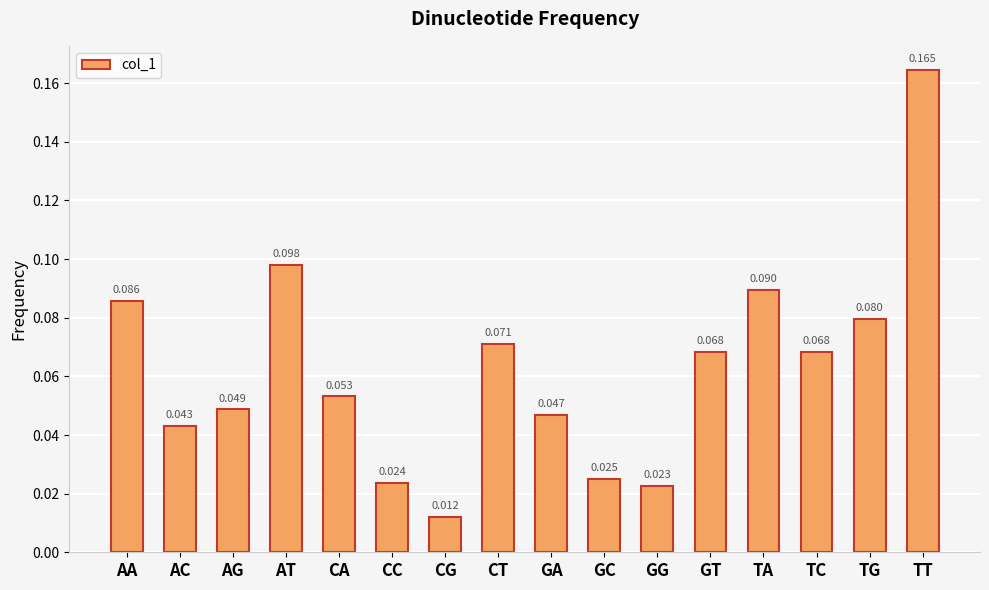

What is the label of the 15th bar from the left?

TG